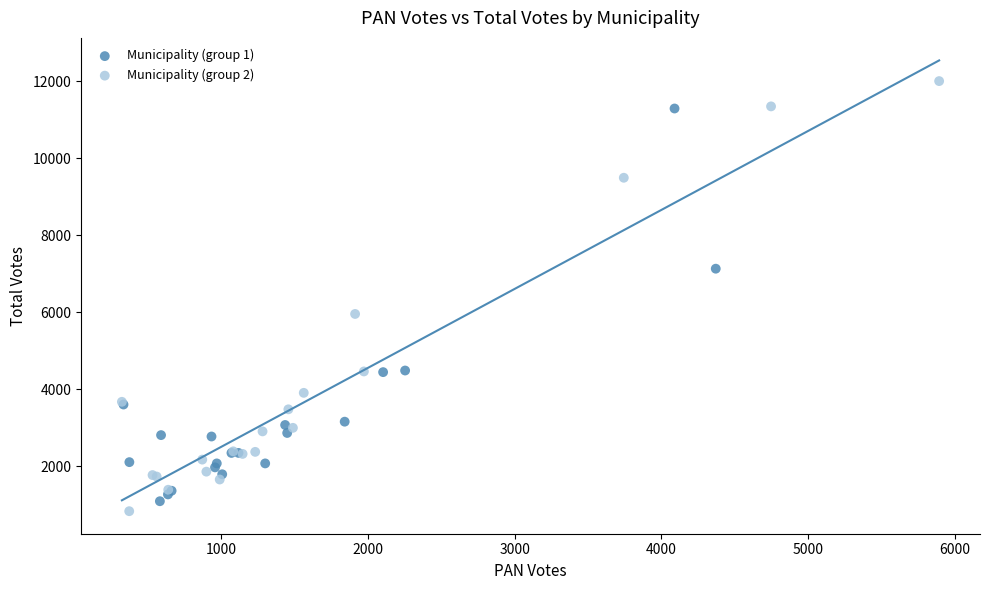

Which series reaches the maximum Y coordinate?

Municipality (group 2)